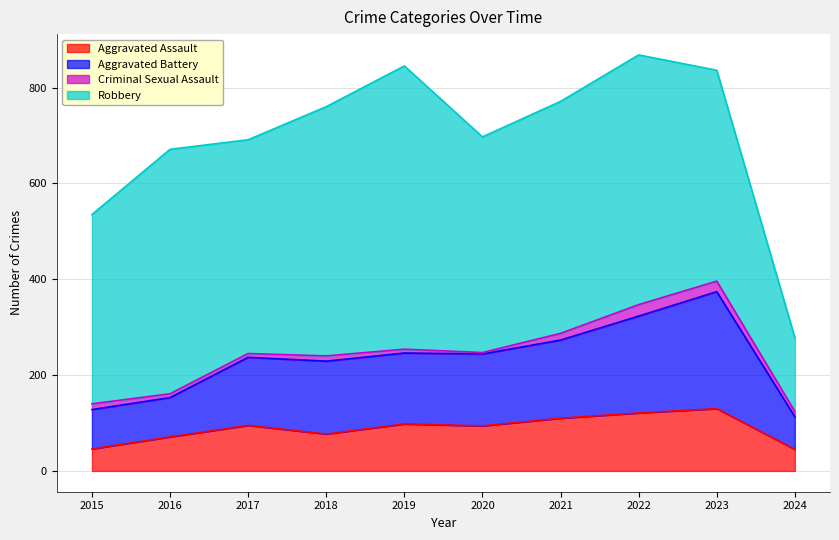

What are all the series names shown in the legend?

Aggravated Assault, Aggravated Battery, Criminal Sexual Assault, Robbery